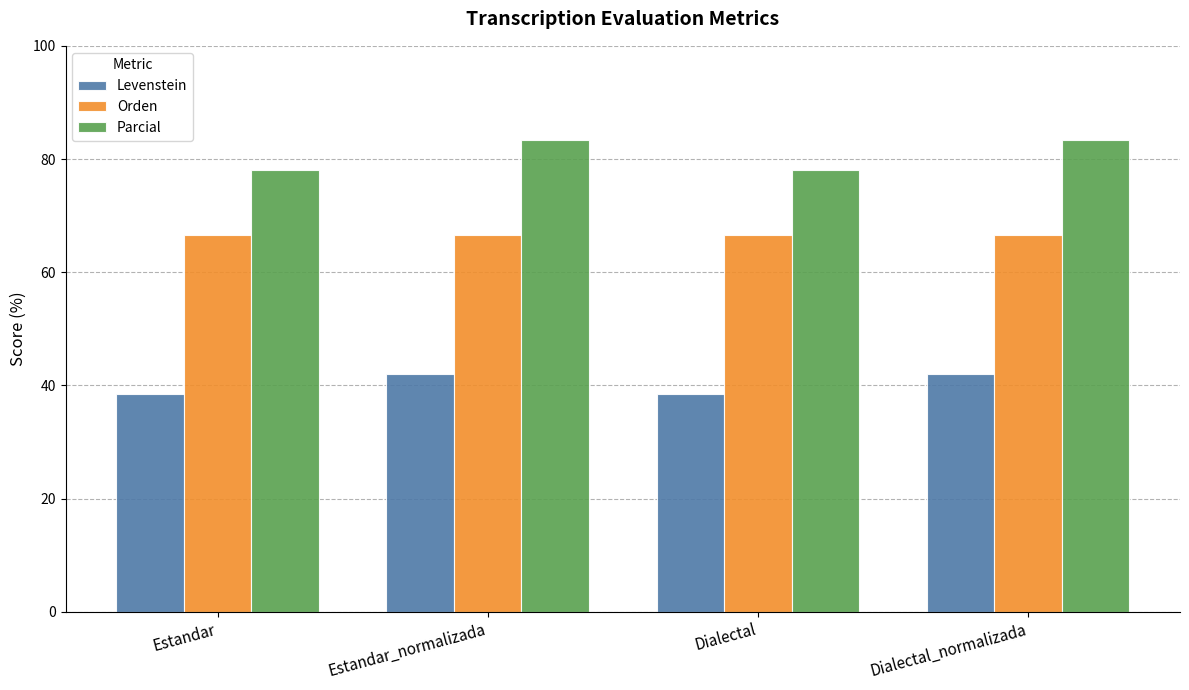

What is the approximate value of Parcial at Dialectal?

78.1